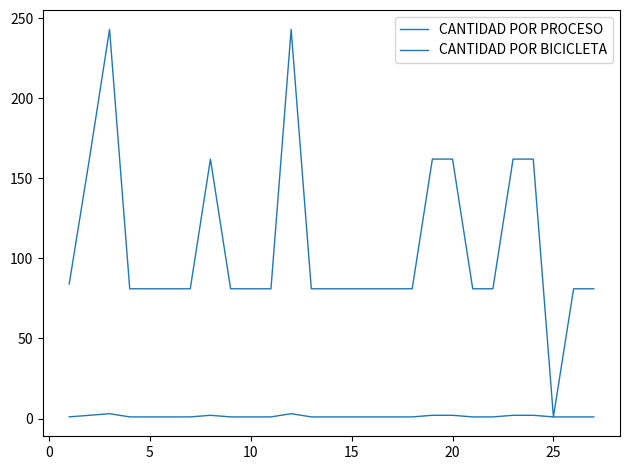

Reading left to right, what are all the values shown in this chart?

CANTIDAD POR PROCESO: 84.0	162.0	243.0	81.0	81.0	81.0	81.0	162.0	81.0	81.0	81.0	243.0	81.0	81.0	81.0	81.0	81.0	81.0	162.0	162.0	81.0	81.0	162.0	162.0	1.0	81.0	81.0
CANTIDAD POR BICICLETA: 1.0	2.0	3.0	1.0	1.0	1.0	1.0	2.0	1.0	1.0	1.0	3.0	1.0	1.0	1.0	1.0	1.0	1.0	2.0	2.0	1.0	1.0	2.0	2.0	1.0	1.0	1.0